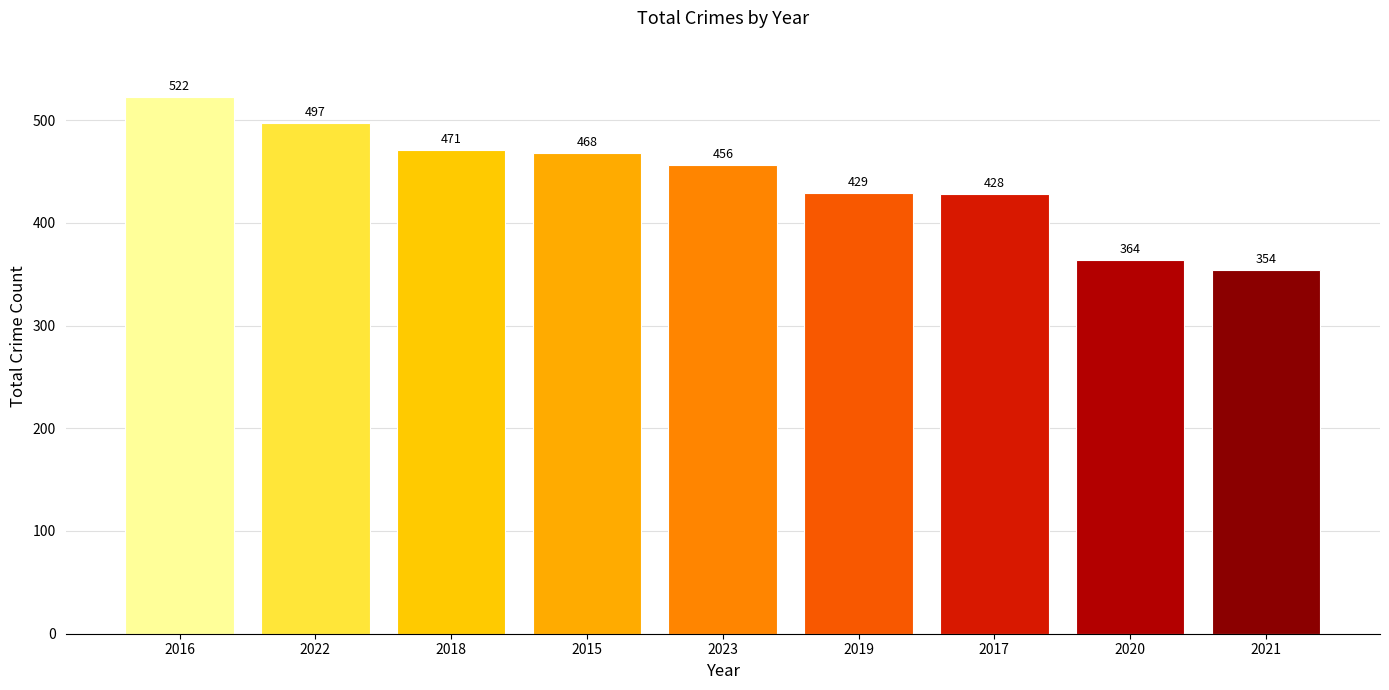

Does the chart contain any negative values?

No